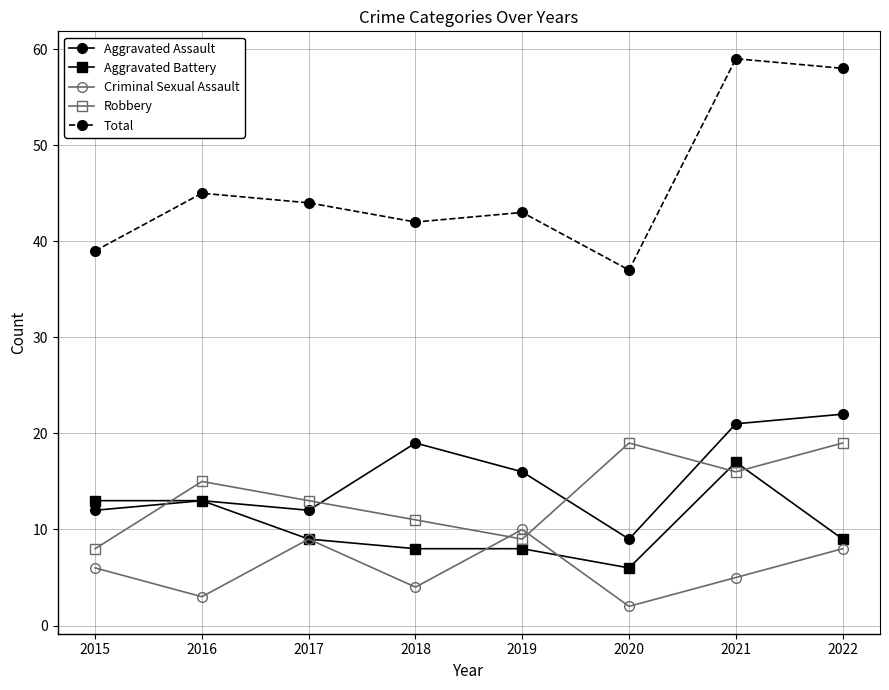

The Robbery series shows 8 at 2015. True or false?

True